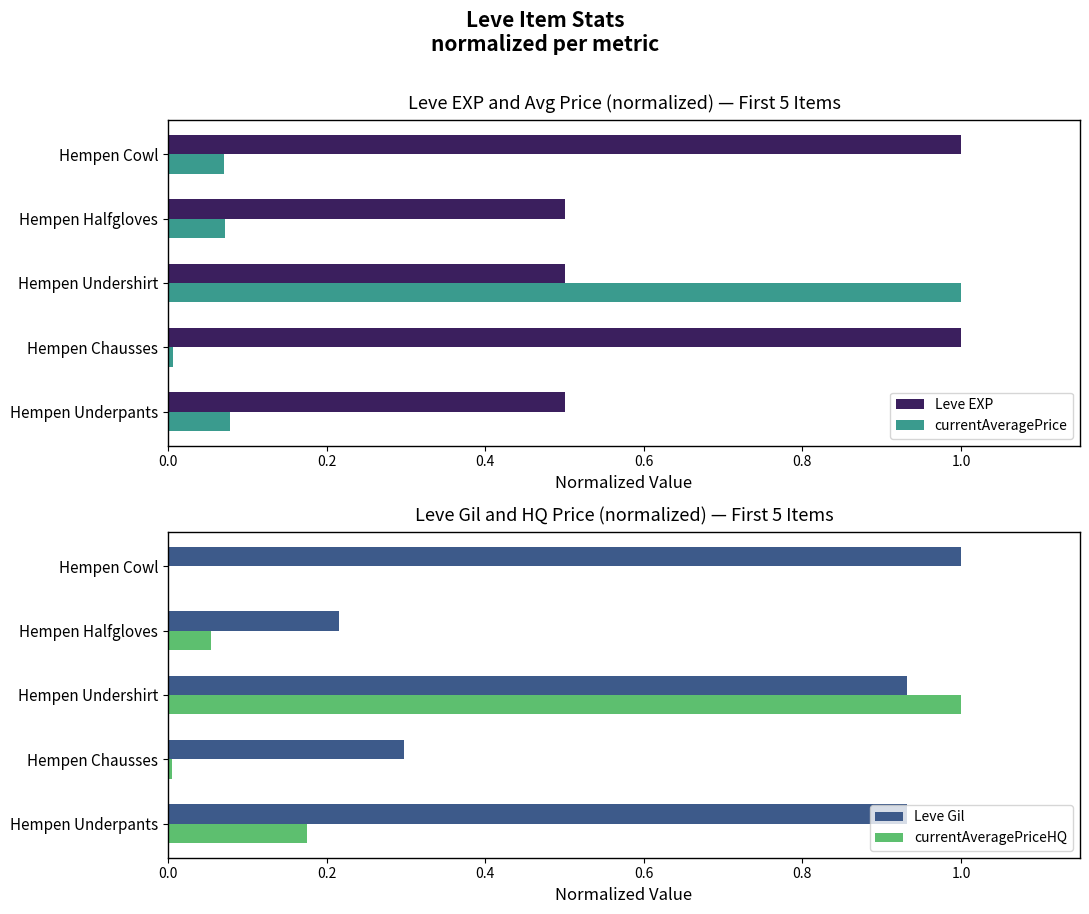

Is it true that currentAveragePrice equals 0.0 at Hempen Chausses?

True